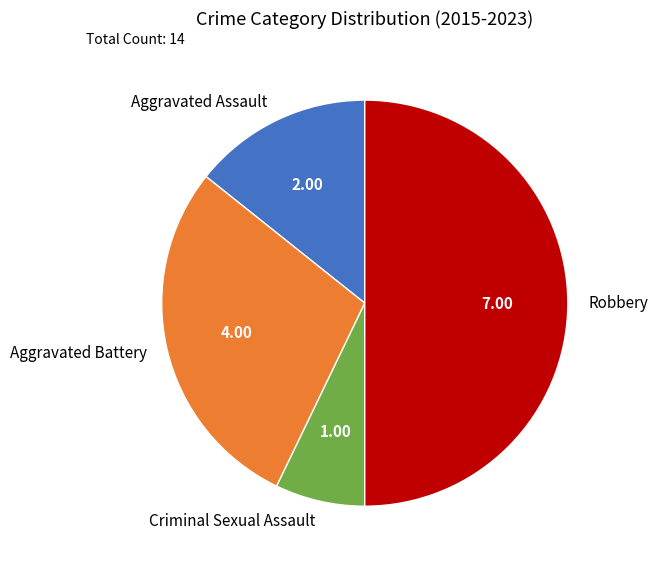

What is the largest slice in the pie chart?

Robbery